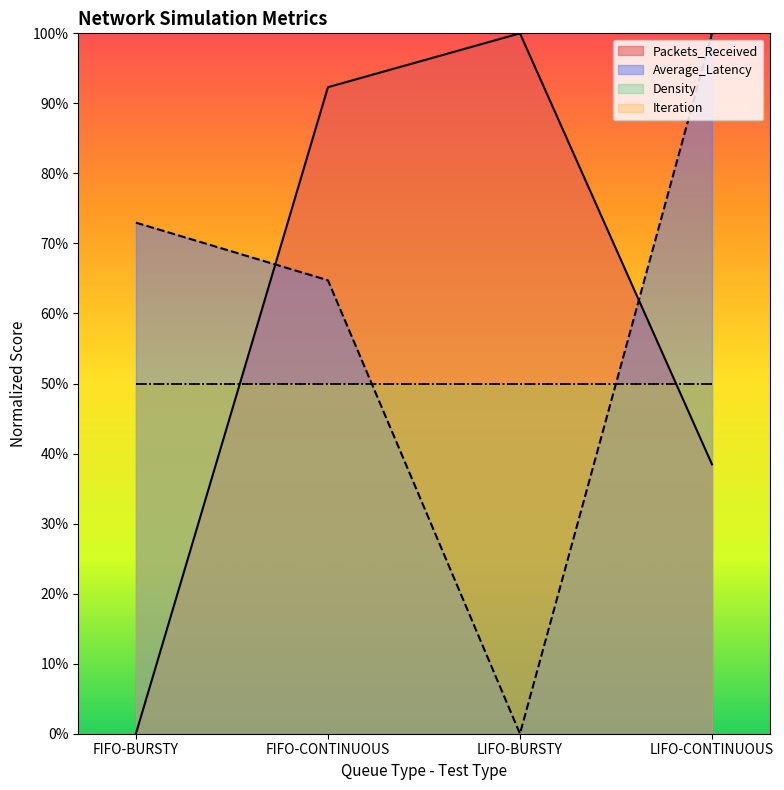

Between FIFO-CONTINUOUS and LIFO-CONTINUOUS, which series saw the biggest shift?

Packets_Received